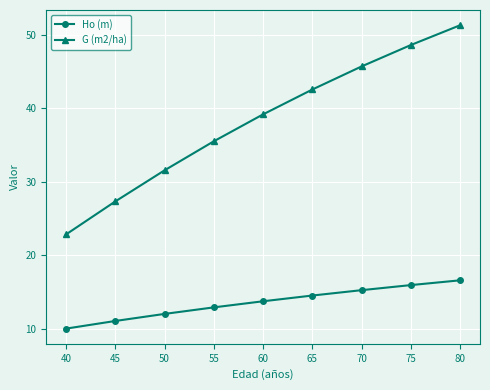

Reading left to right, transcribe all the data shown in this chart.

Ho (m): 10.1	11.1	12.1	12.9	13.8	14.6	15.3	16.0	16.6
G (m2/ha): 22.9	27.3	31.6	35.5	39.2	42.6	45.7	48.6	51.3